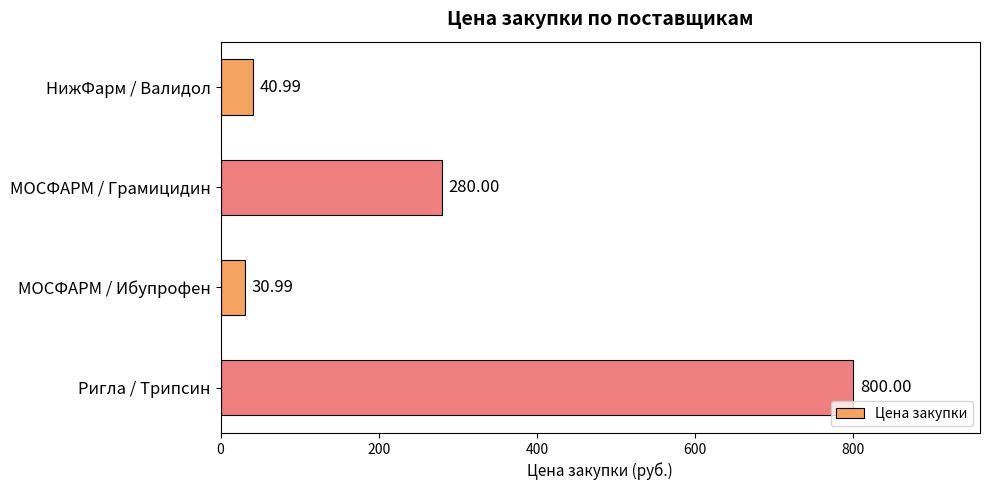

What is the sum of all values?

1152.0